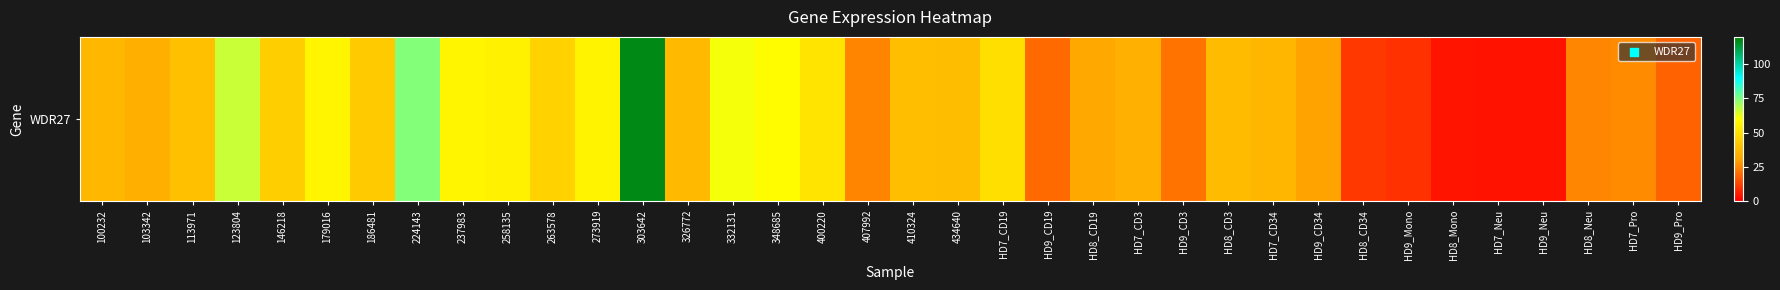

What is the smallest value displayed?

3.6